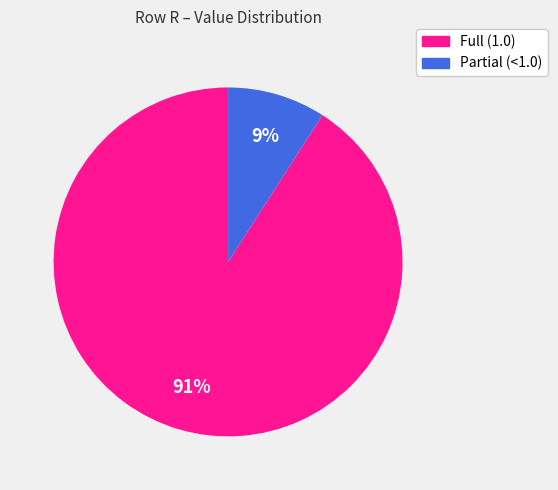

How many segments does this pie chart have?

2